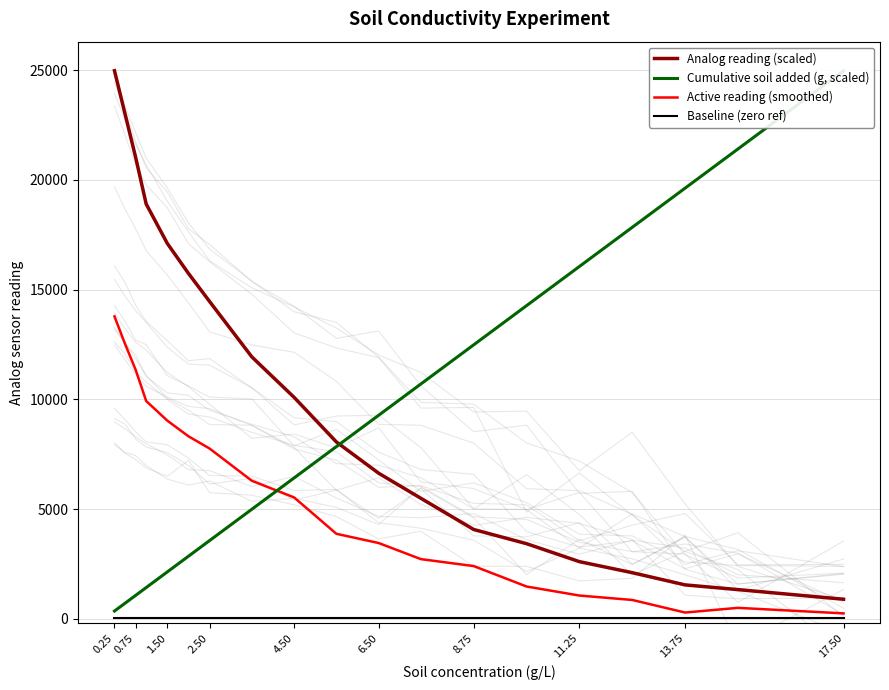

Which series has the largest total across all categories?

Analog reading (scaled)